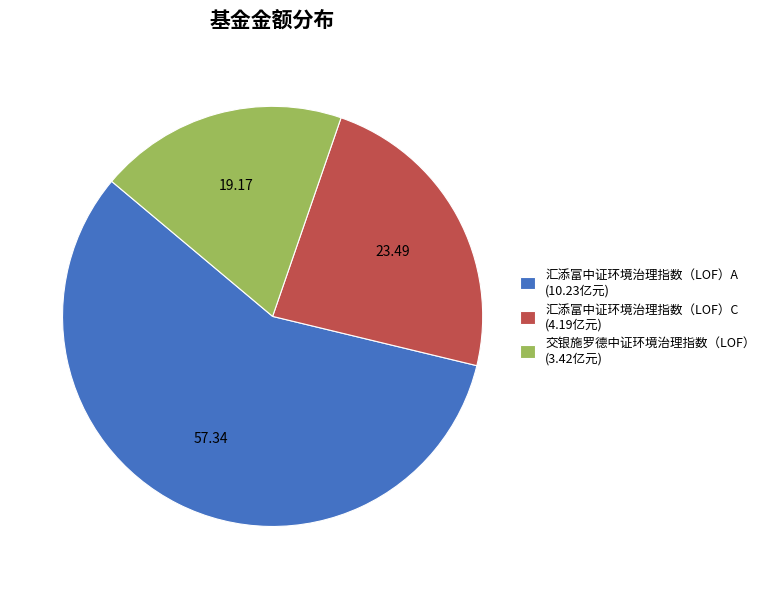

The 汇添富中证环境治理指数（LOF）C slice represents 23% of the pie. True or false?

True